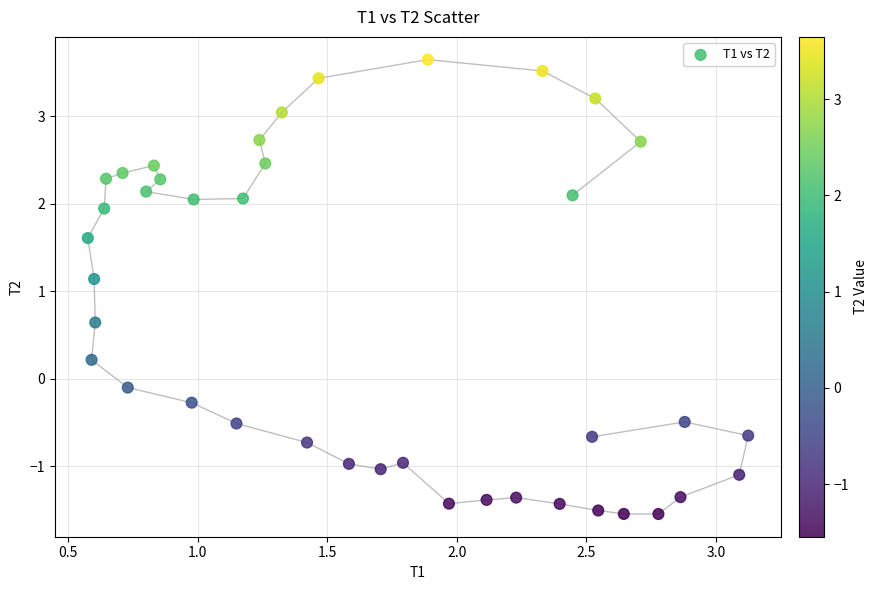

What Y value in the scatter plot is closest to 1?

1.1